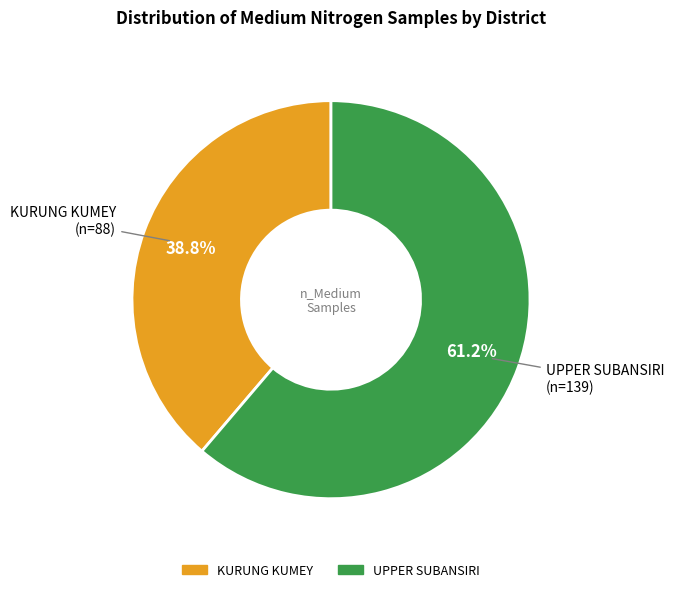

How many segments does this pie chart have?

2